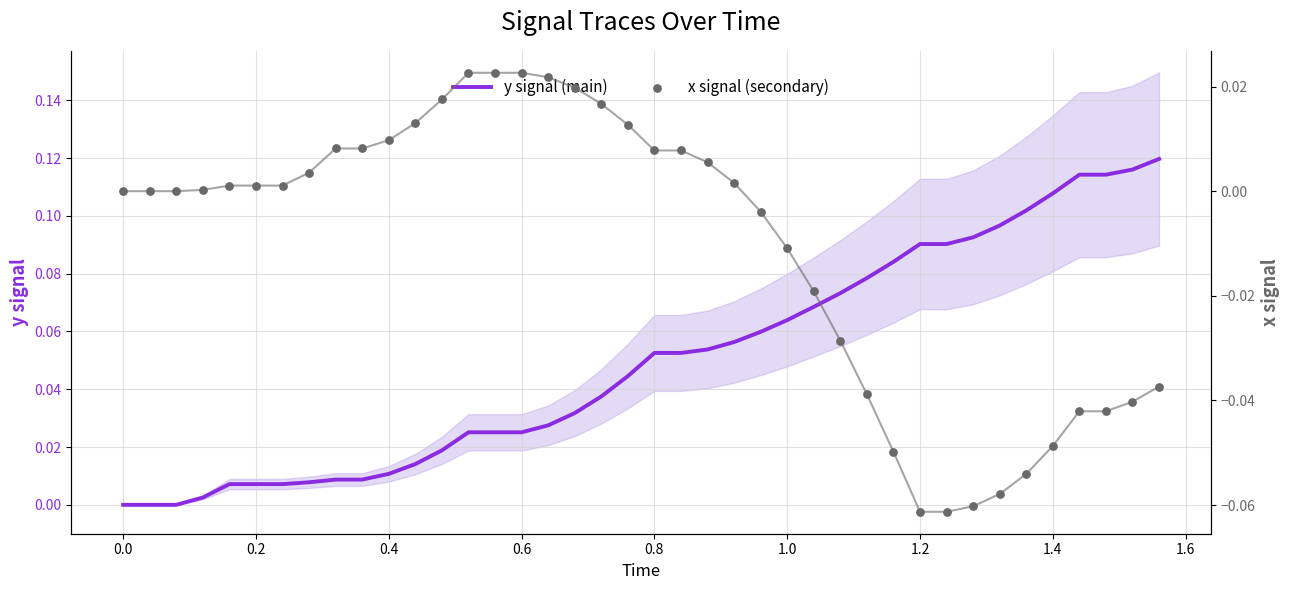

What is the total value across all series at 1.0?

0.1